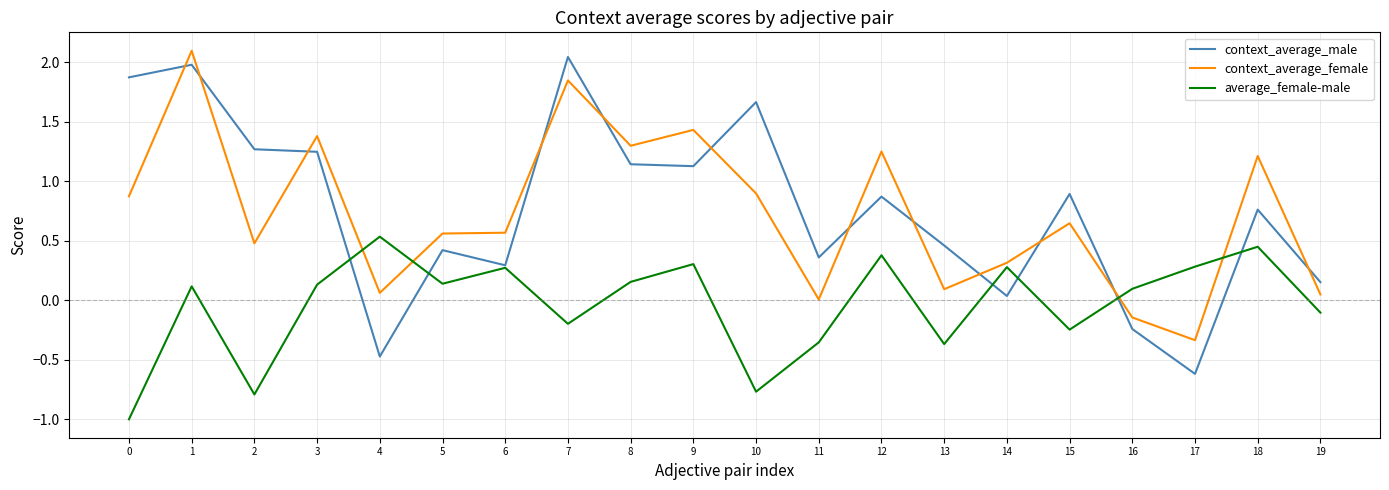

At which label is context_average_male closest to 0?

14